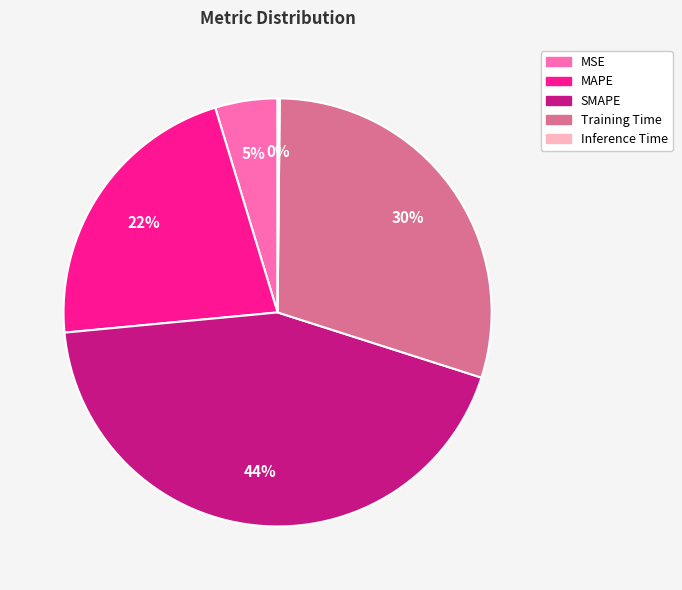

The Training Time slice represents 30% of the pie. True or false?

True